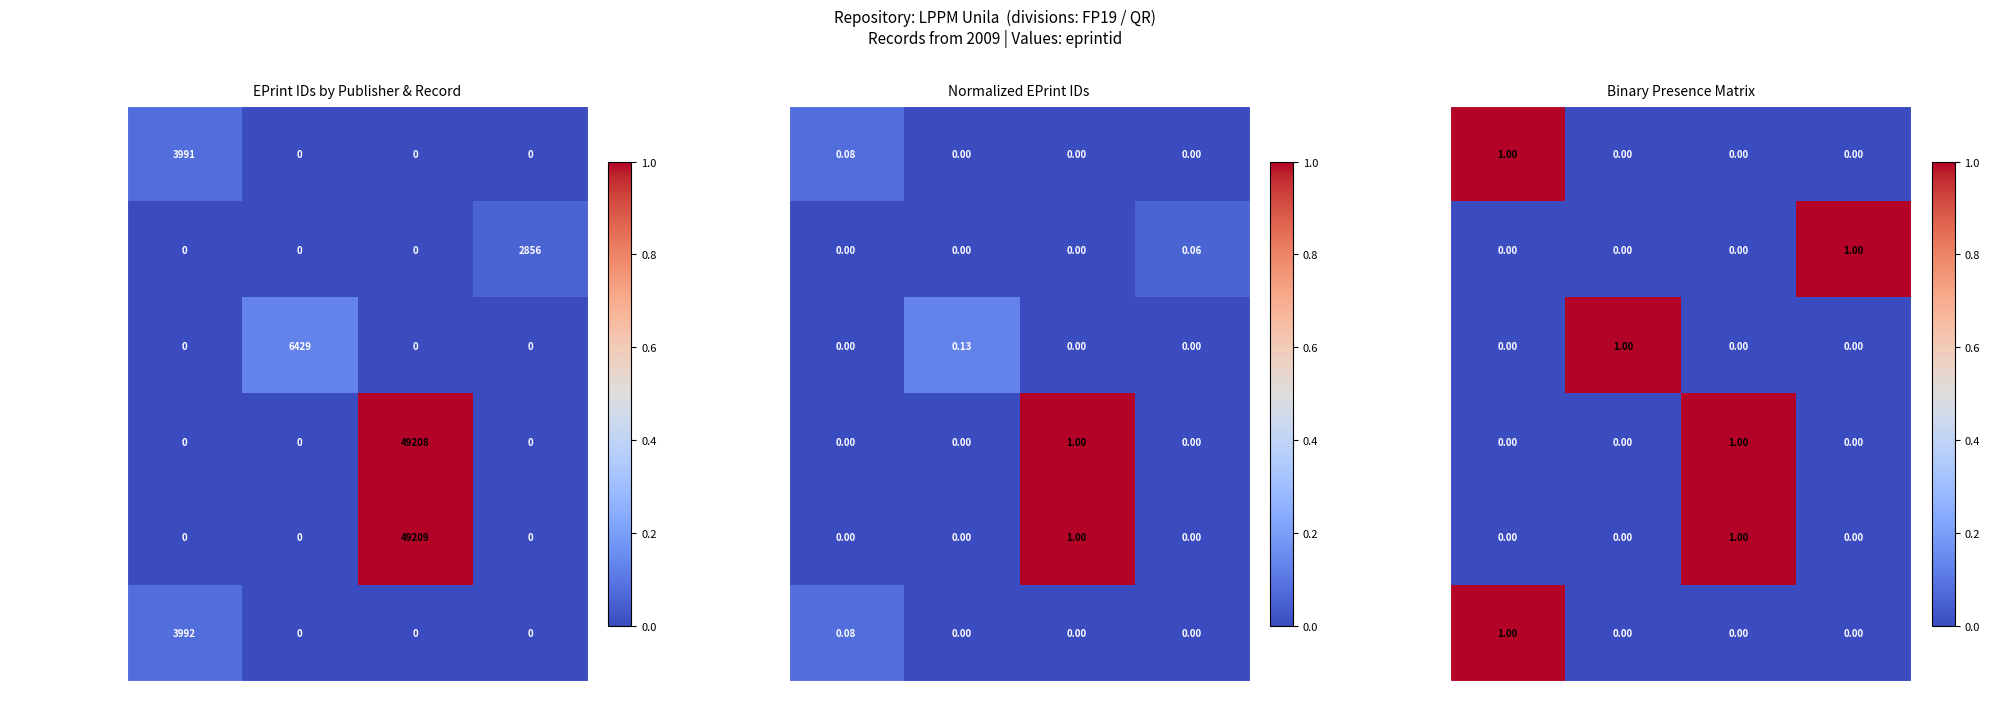

At which category does the chart reach its peak across all series?

Jurusan THP Unila